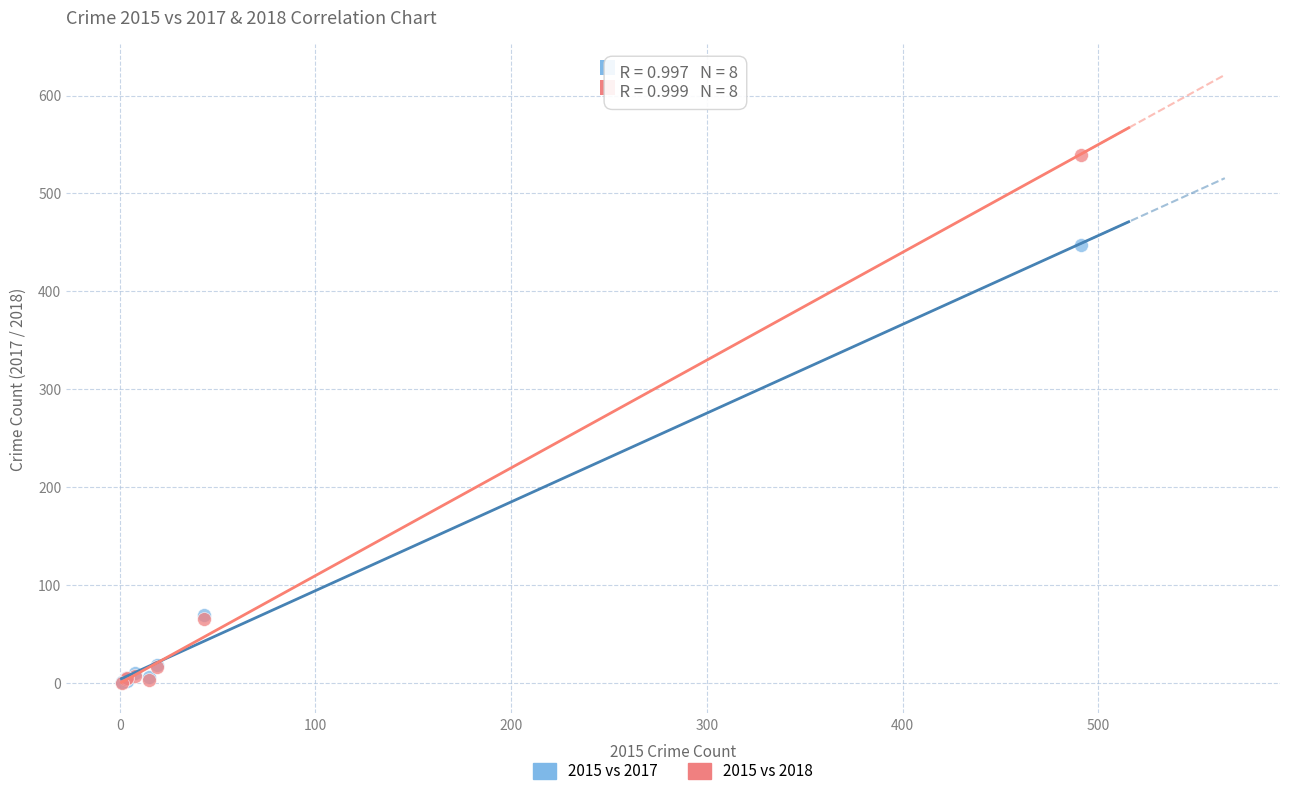

In the 2015 vs 2018 series, what Y value is closest to 269?

65